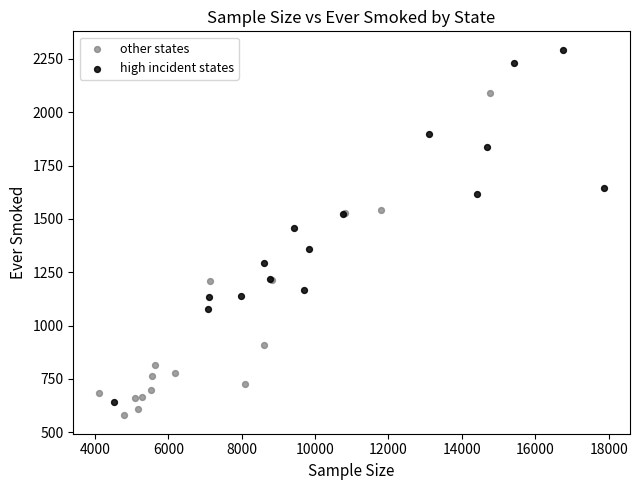

Which series has the largest Y range (max minus min)?

high incident states